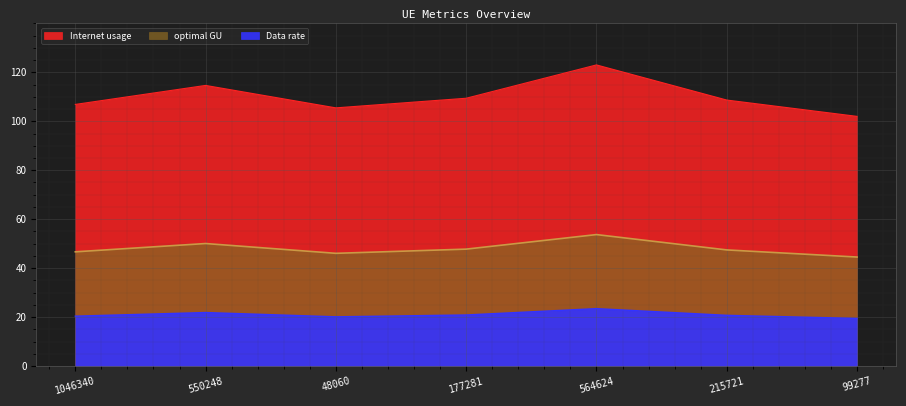

What is the label of the 3rd point from the left?

48060